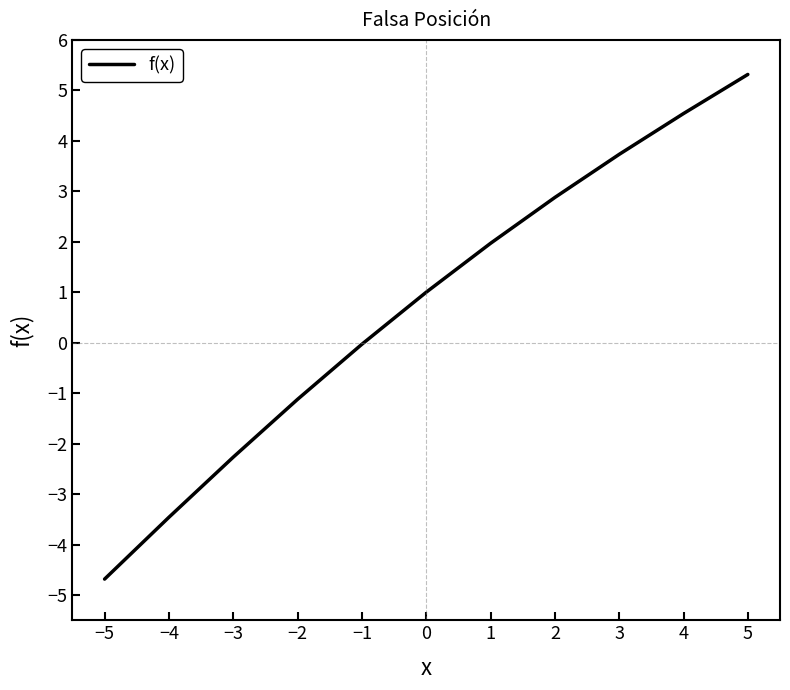

What is the difference between the values at 5 and −4?

8.8